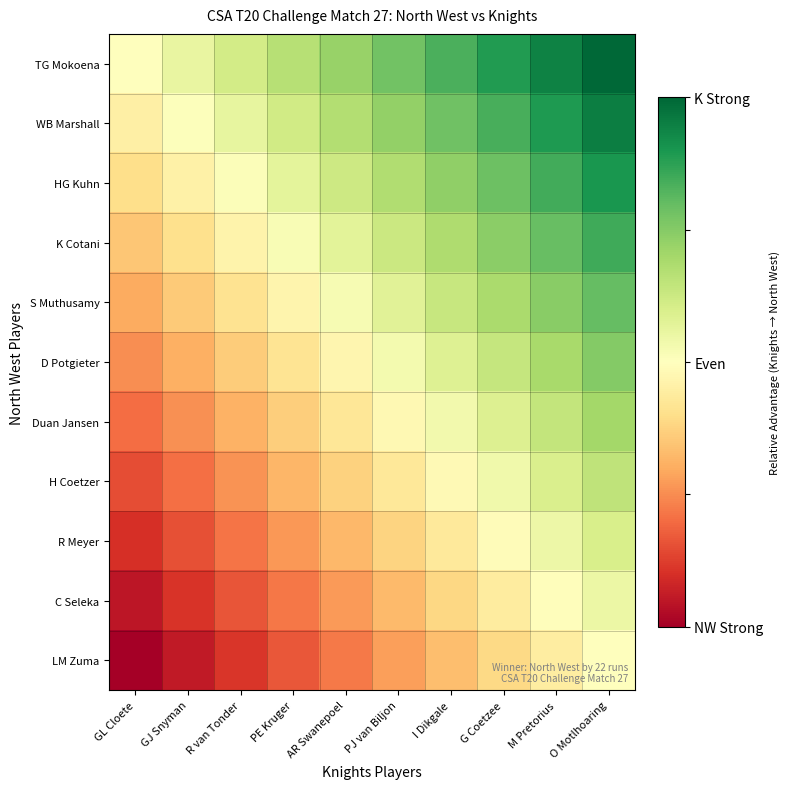

At how many categories does at least one series exceed 0?

9